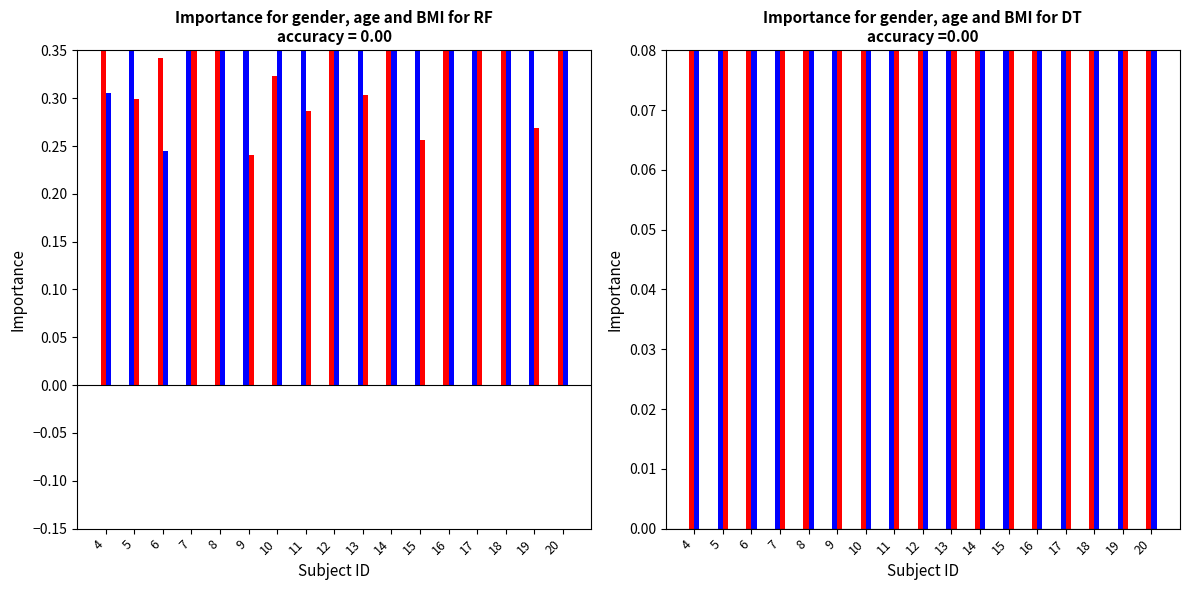

What are all the series names shown in the legend?

FAR_24, FAR_34, FAR_31, FAR_47